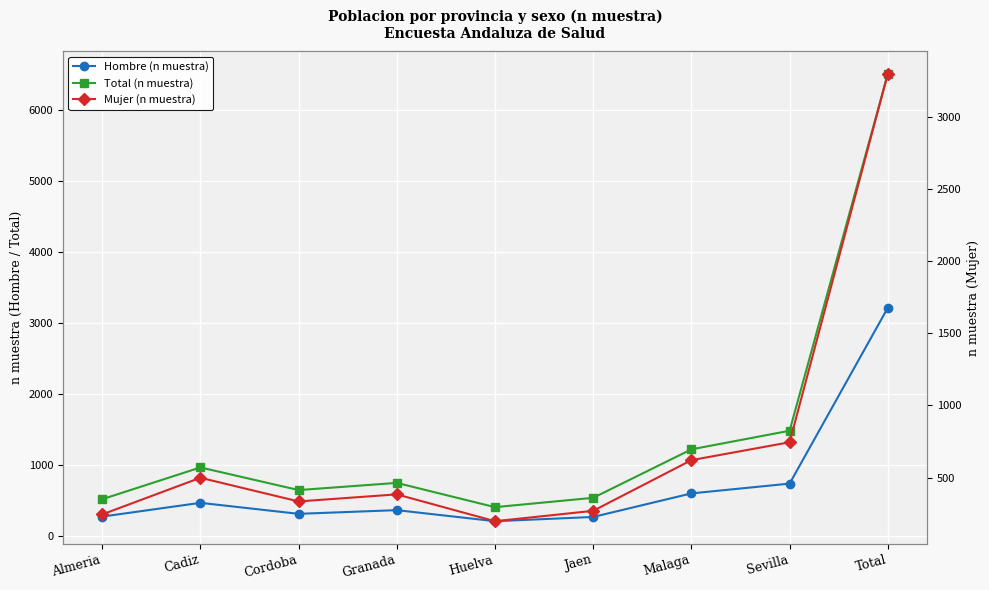

What is the total value across all series at Cadiz?

1928